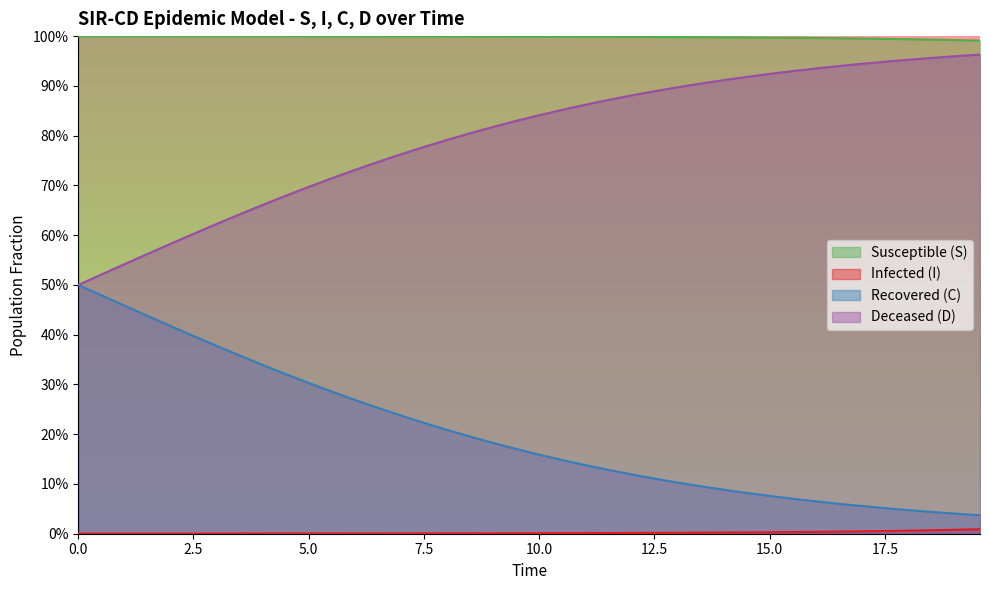

The D series shows 1.0 at 11. True or false?

False